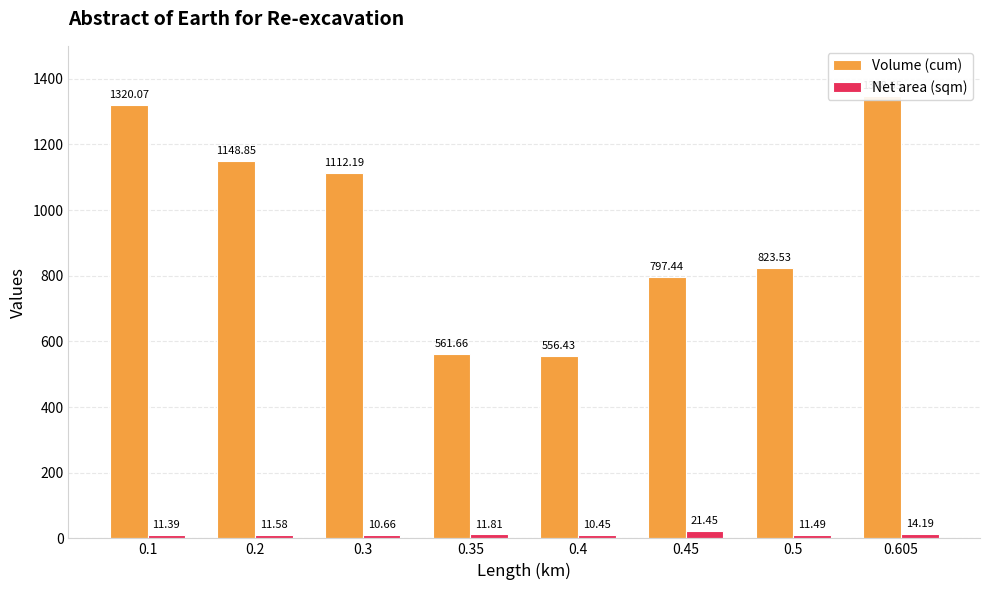

What is the difference between the second highest and second lowest values in the Net area (sqm) series?

3.5